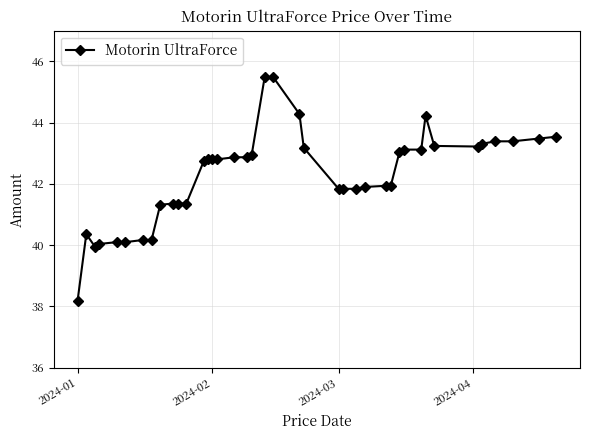

What is the minimum value shown in the chart?

38.2